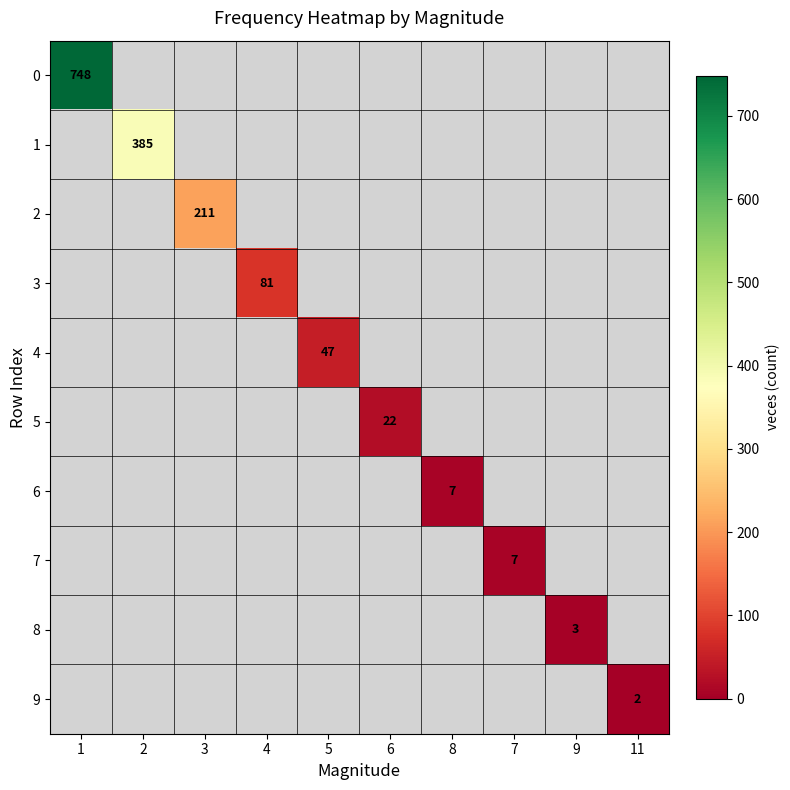

How many distinct data groups are displayed?

10